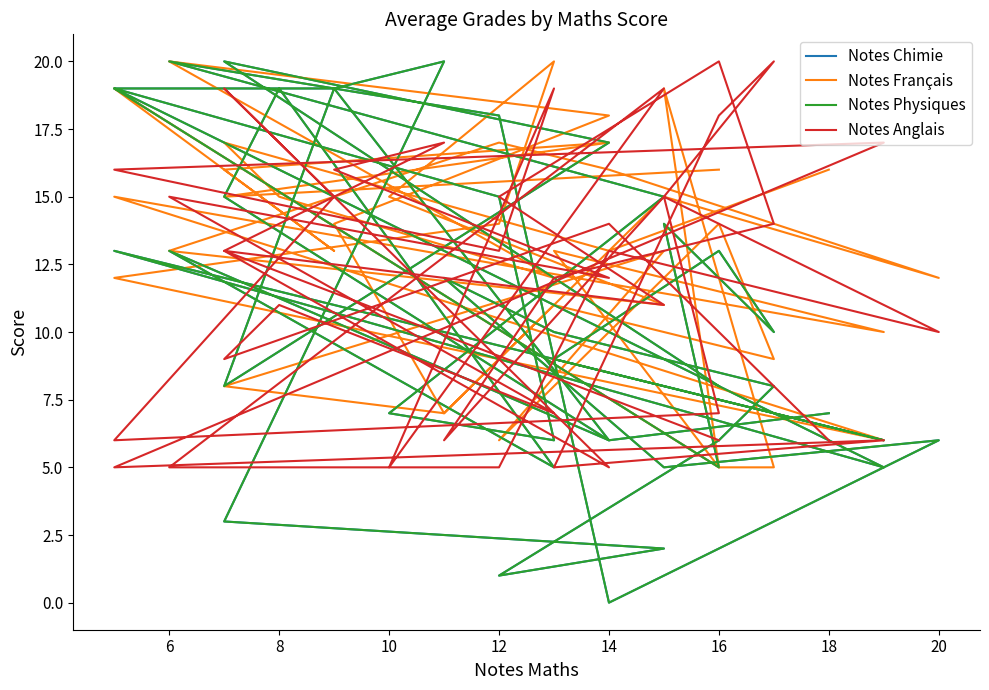

Which category has the highest value across all series?

6